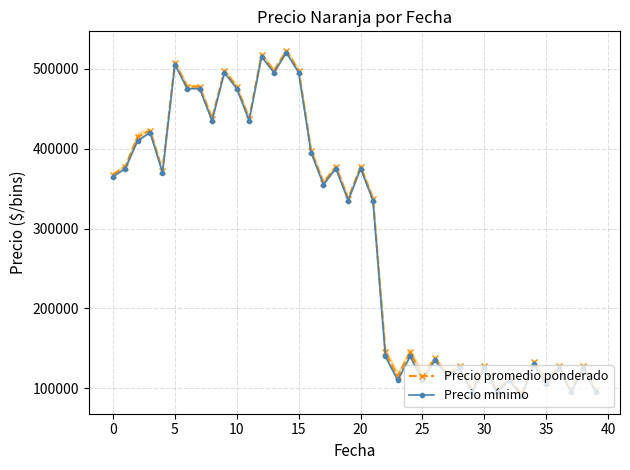

True or false: Precio promedio ponderado has more than 2 interior local peaks.

True